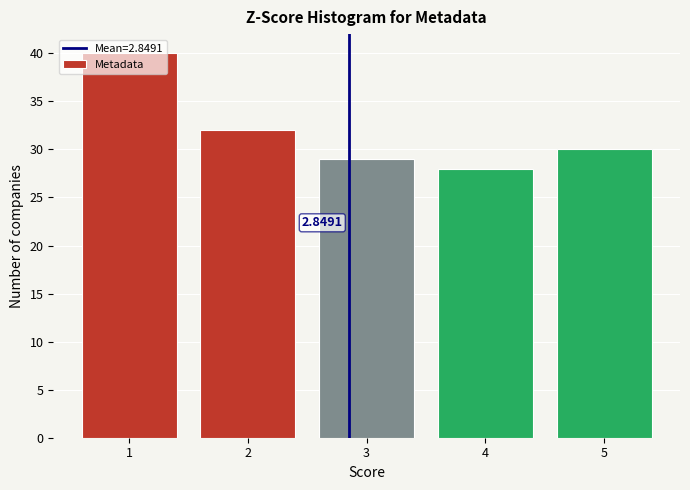

Which range on the x-axis has the tallest bar?

0.5 to 1.5